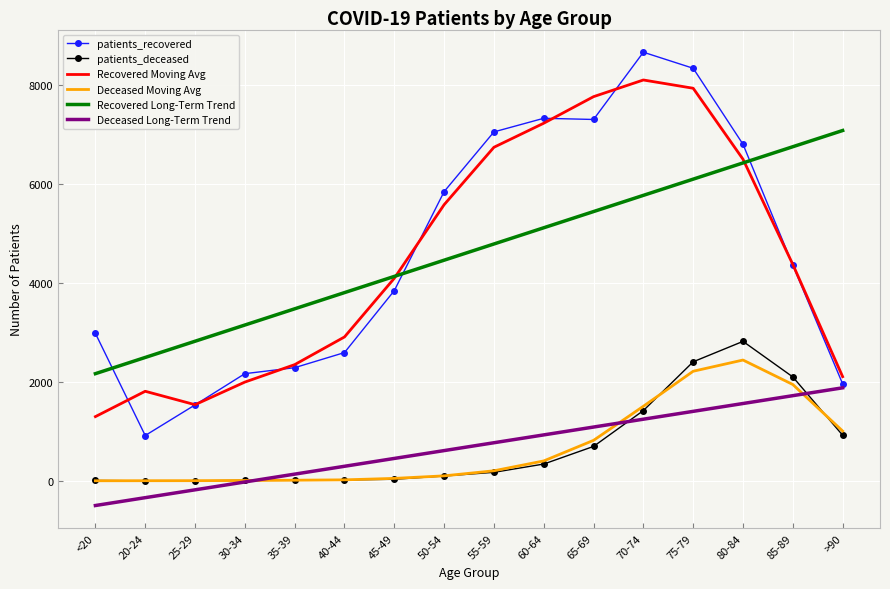

True or false: Recovered Long-Term Trend and patients_deceased intersect in this chart.

False